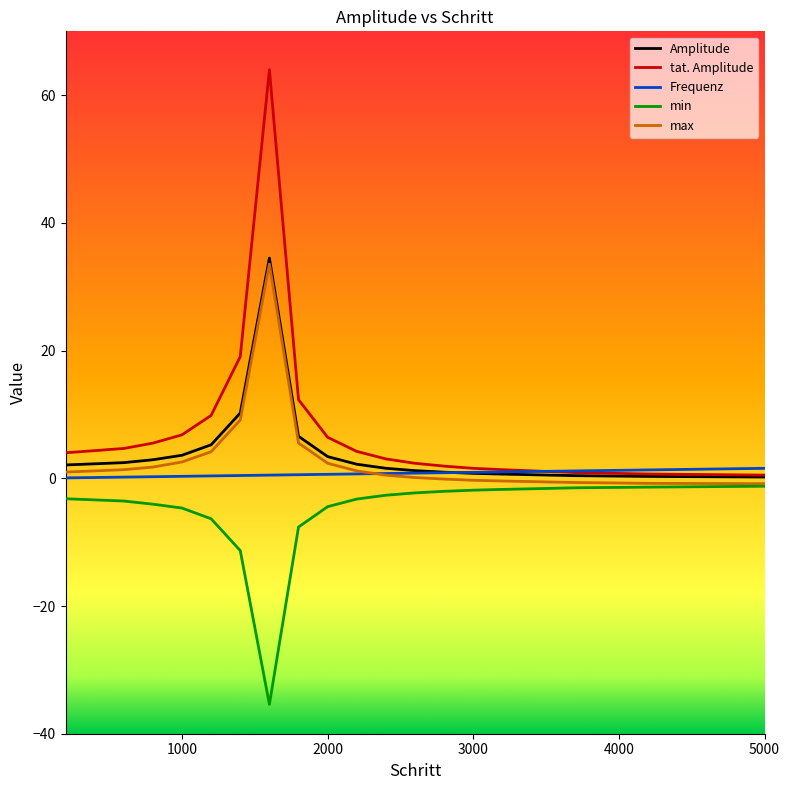

What is the average value of the tat. Amplitude series?

8.1